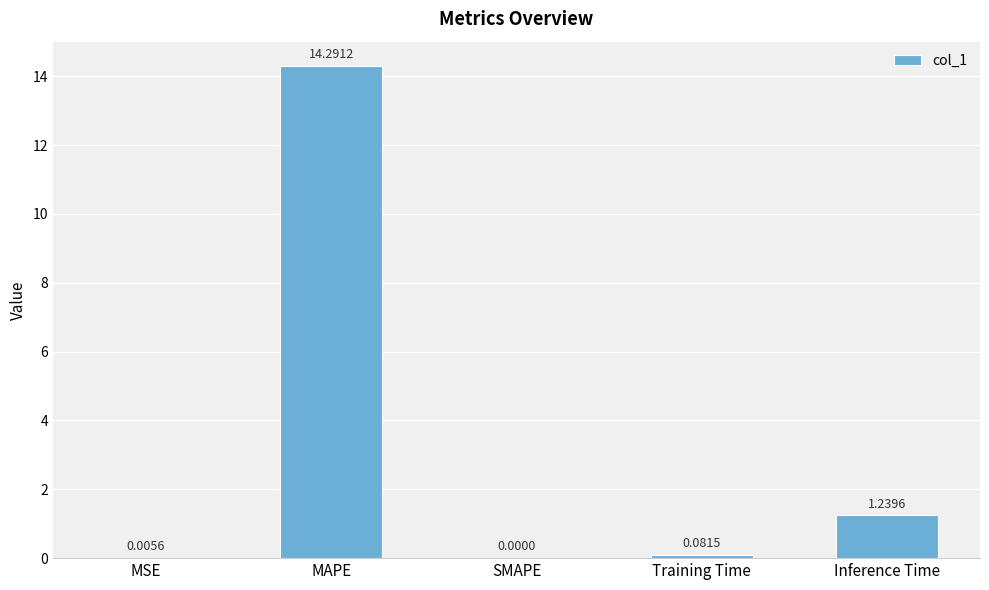

Between MAPE and MSE, which is larger?

MAPE